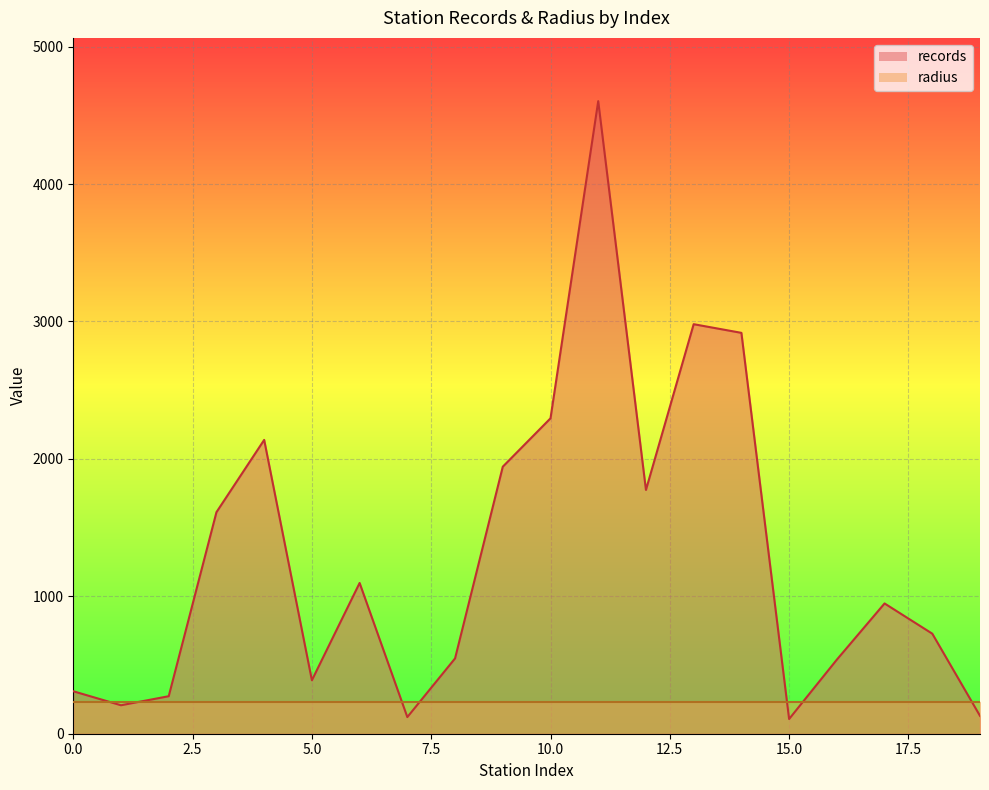

Where is the data nearest to the value 2355?

10